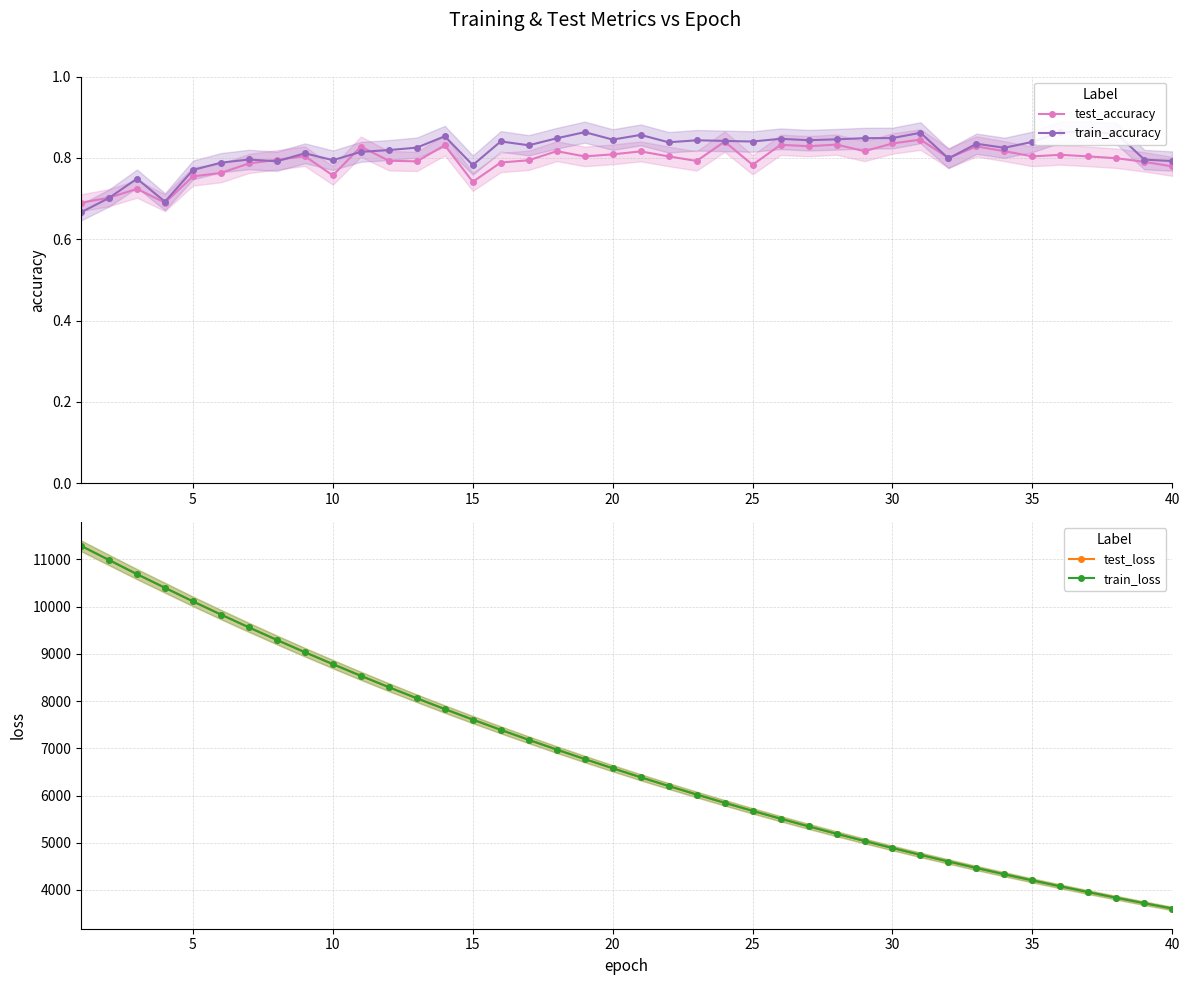

Rank the series by their maximum value, from highest to lowest.

train_loss, test_loss, train_accuracy, test_accuracy